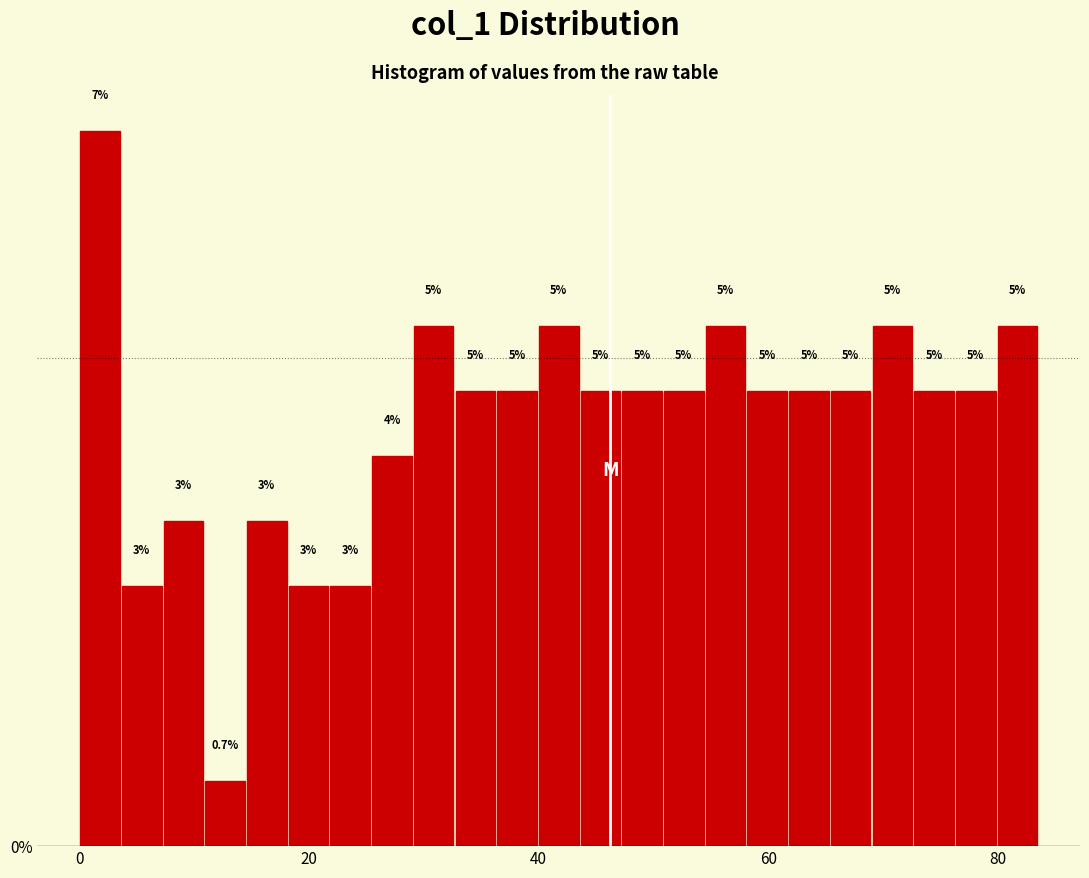

Read against the x-axis, roughly where is the centre of the tallest bar?

2